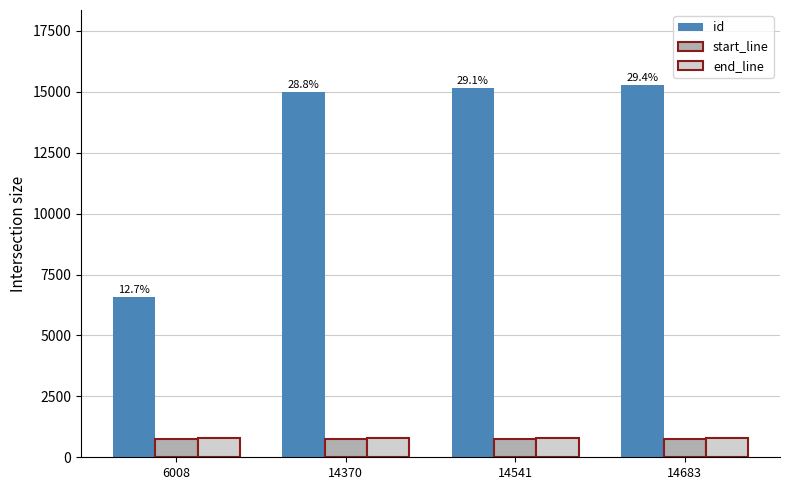

What is the difference between the maximum and minimum values in the id series?

8714